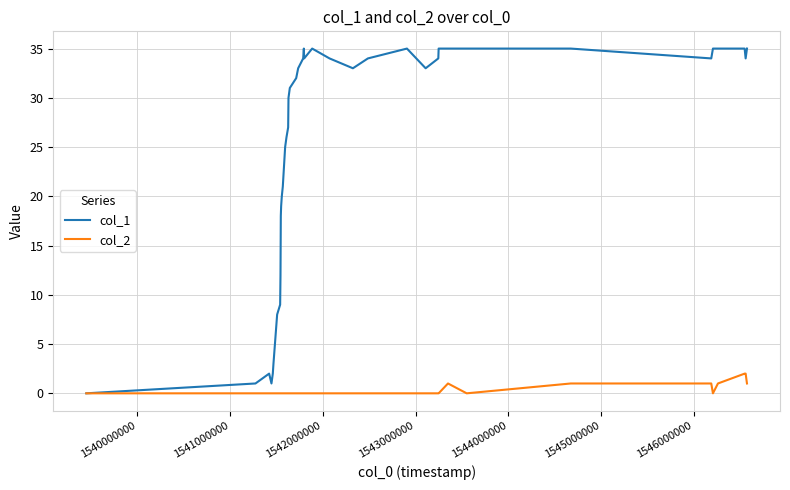

Which series has the largest total across all categories?

col_1